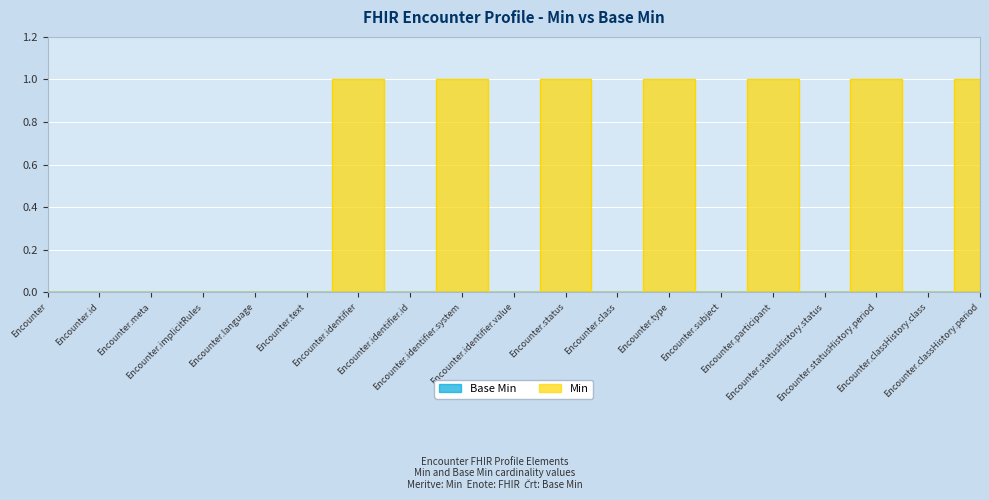

Reading right to left, transcribe all the data shown in this chart.

1	0	1	0	1	0	1	0	1	0	1	0	1	0	0	0	0	0	0